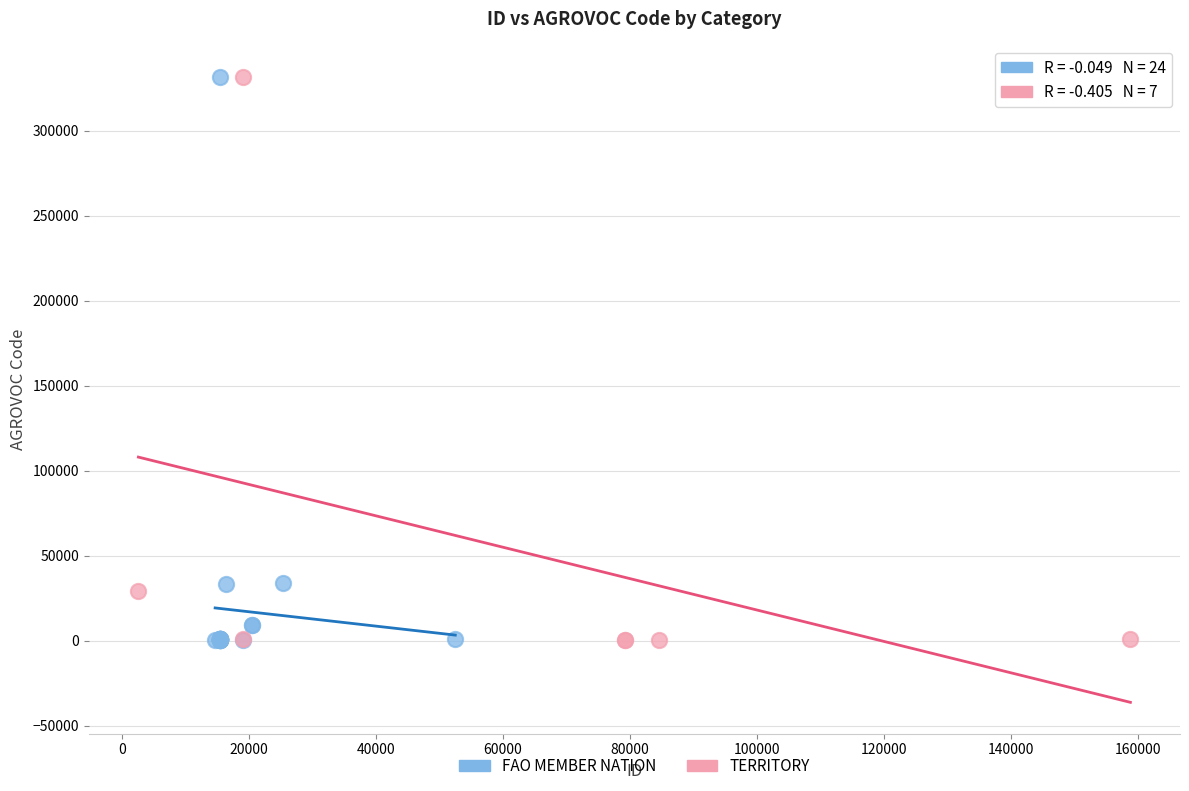

What are all the series names shown in the legend?

FAO MEMBER NATION, TERRITORY